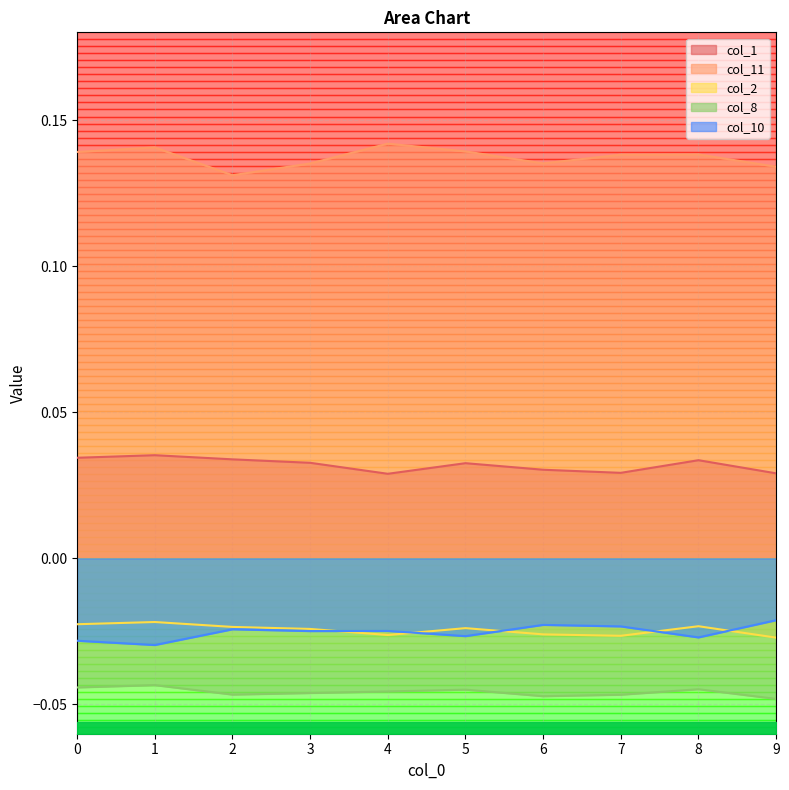

What is the sum of the col_8 values at 0 and 7?

-0.1